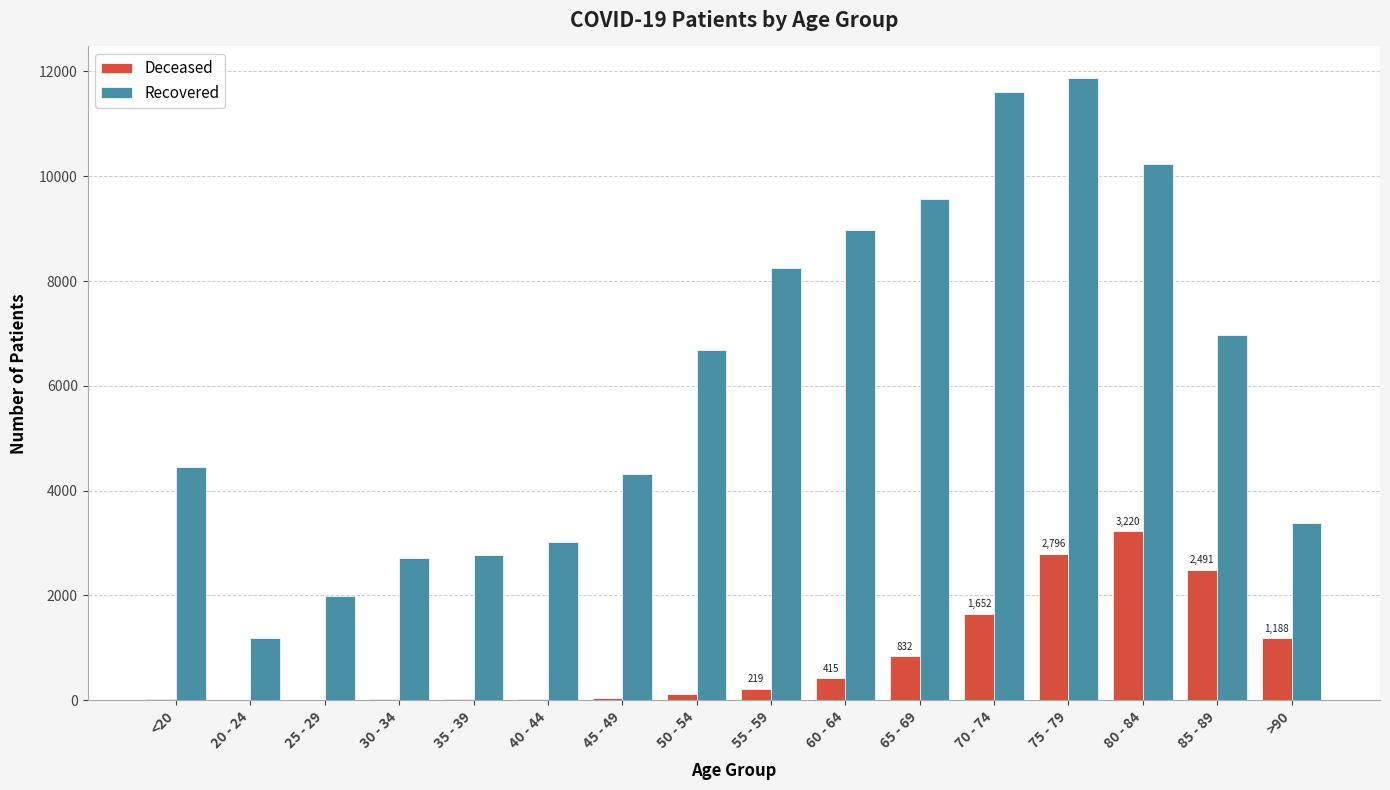

Are the bars horizontal?

No